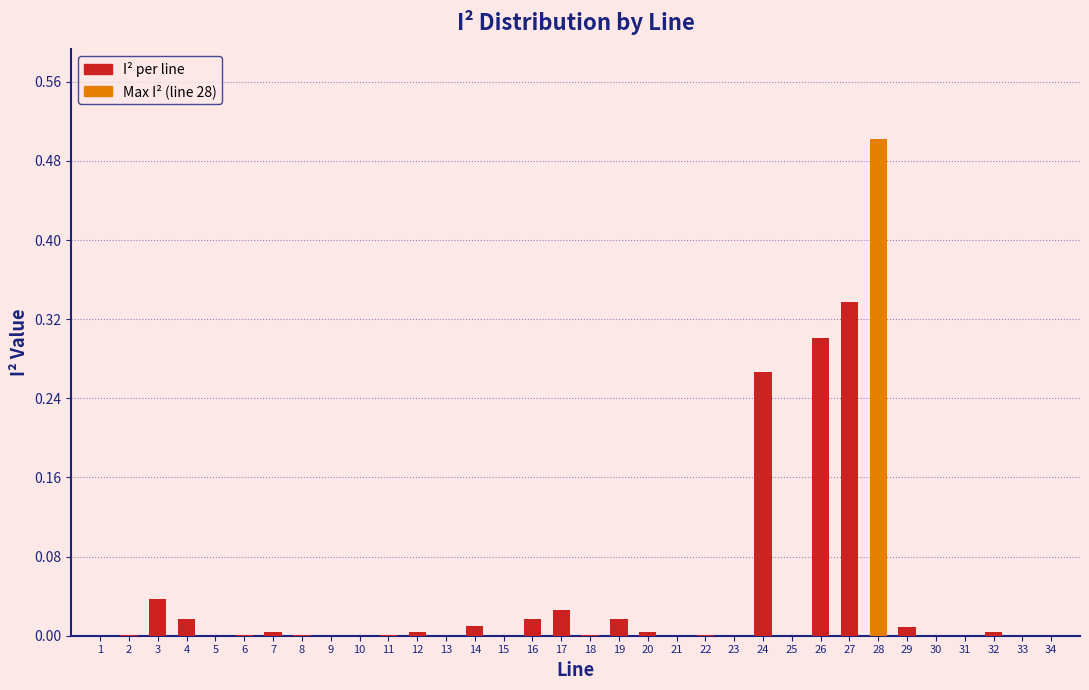

Which category has the highest value across all series?

28